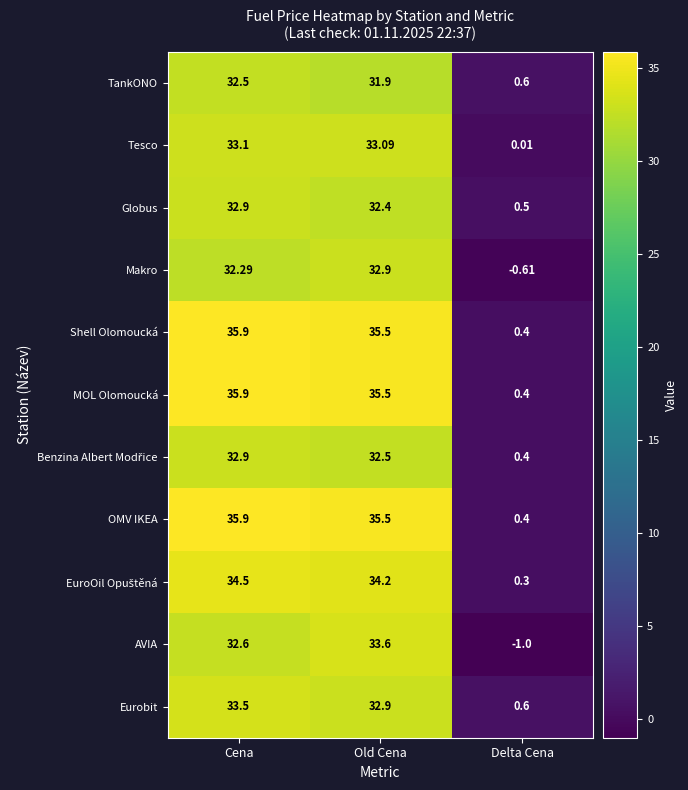

What is the spread (max minus min) of values at Cena?

3.6